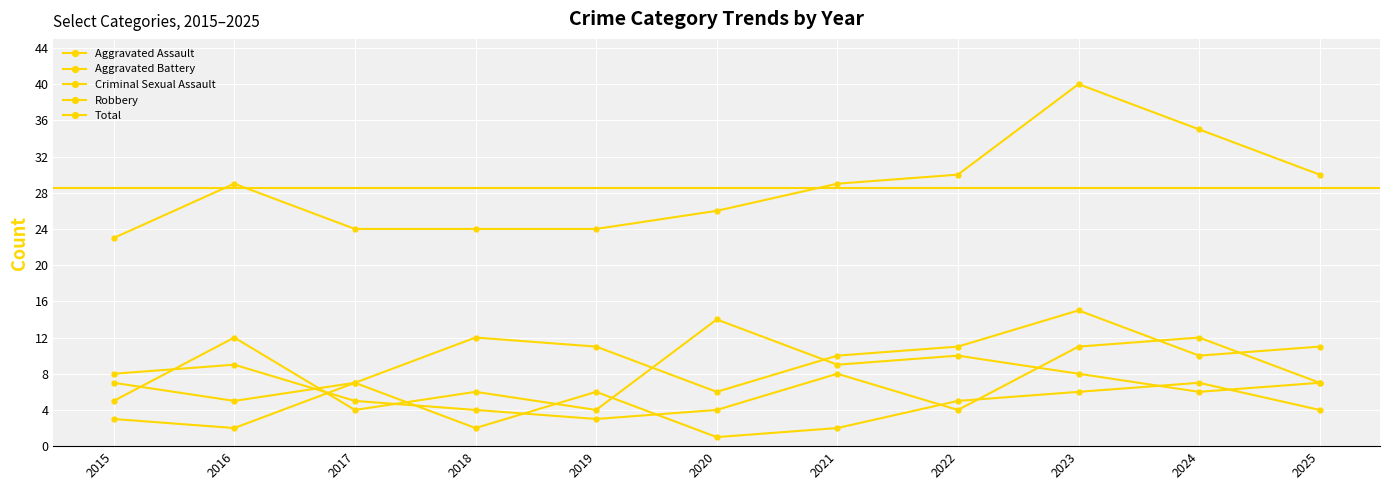

Is this an area chart (filled region under the line)?

No